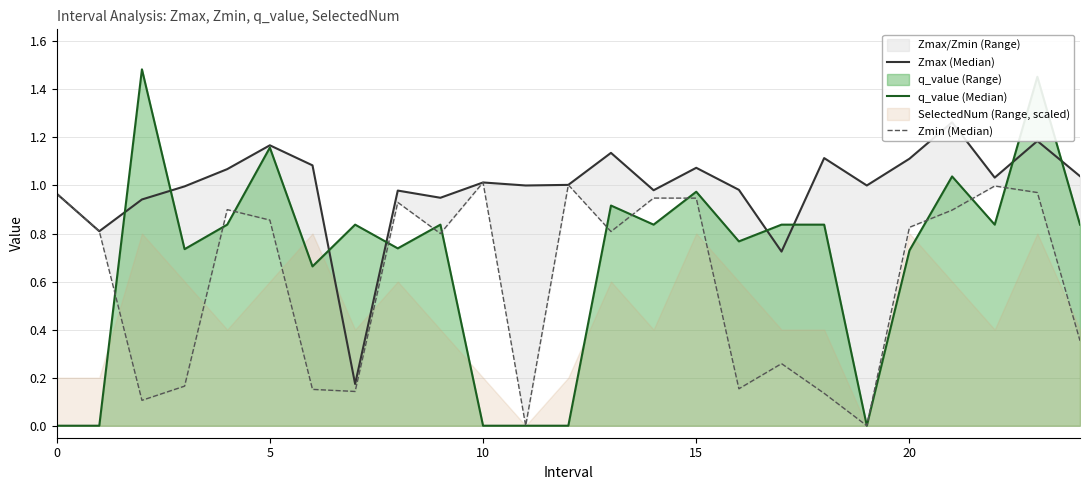

What is the label of the 14th point from the right?

11